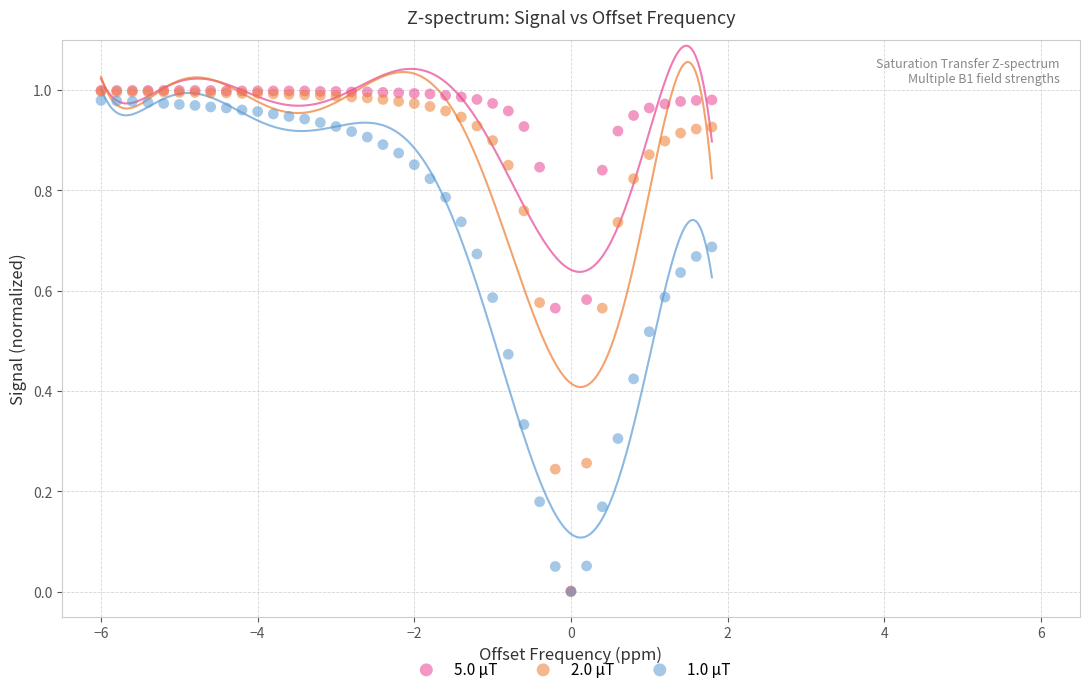

What are all the series names shown in the legend?

5.0 μT, 2.0 μT, 1.0 μT